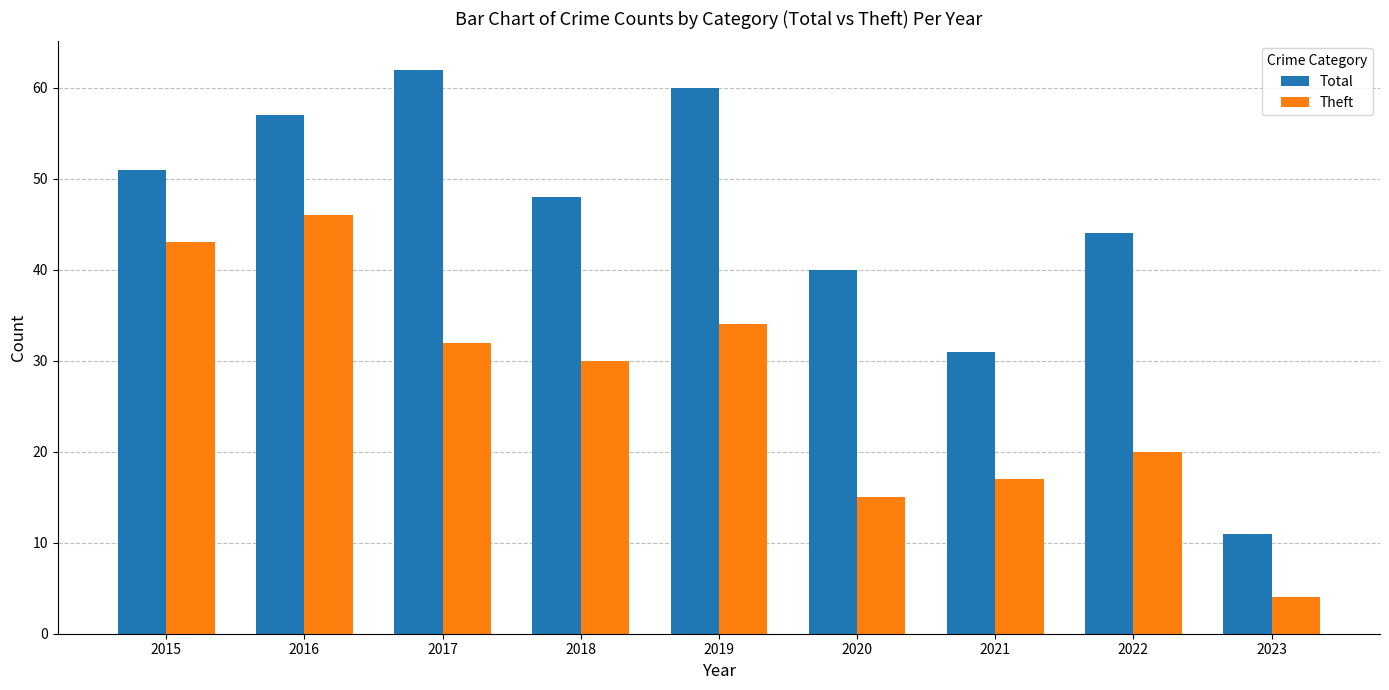

Is the value of Theft at 2015 greater than the value of Total at 2017?

No